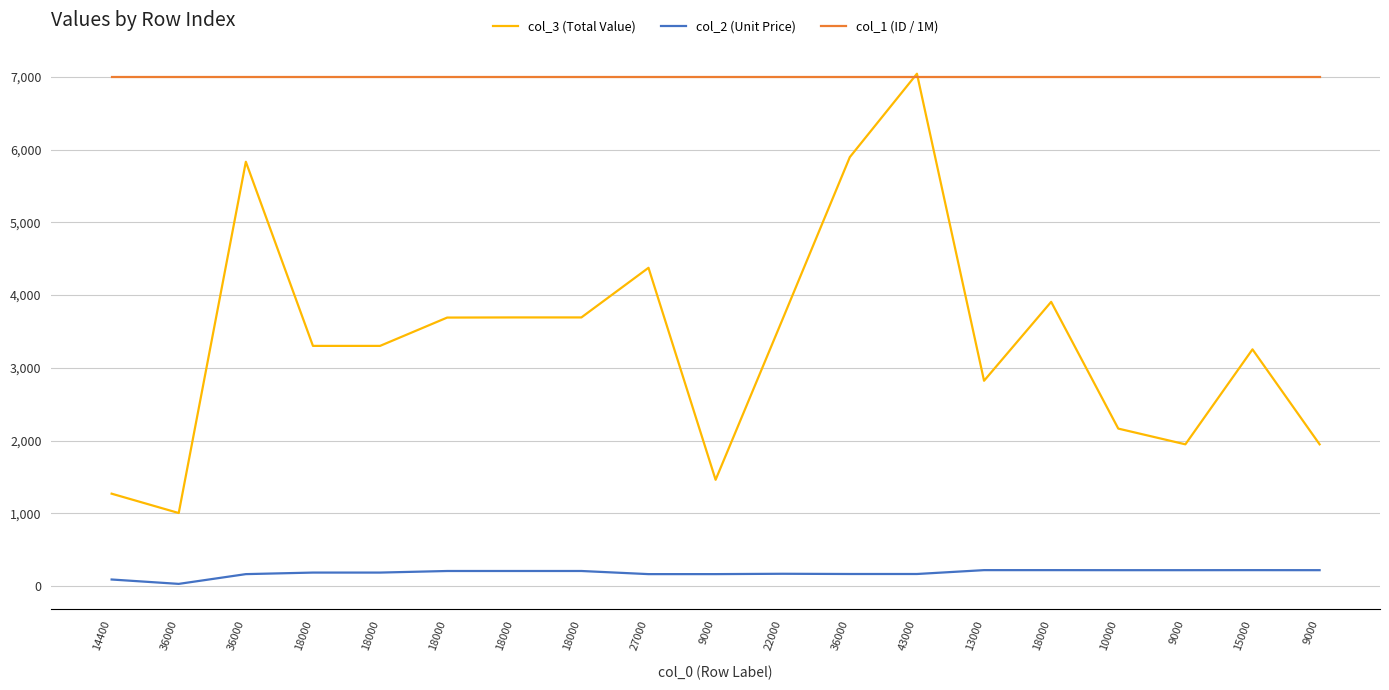

True or false: col_3 (Total Value) and col_2 (Unit Price) intersect in this chart.

False